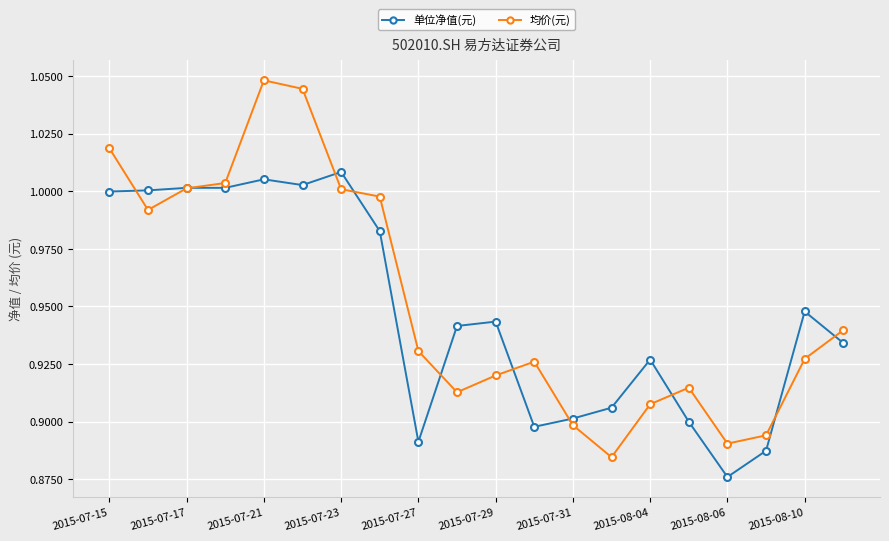

What is the sum of all 均价(元) values?

19.1